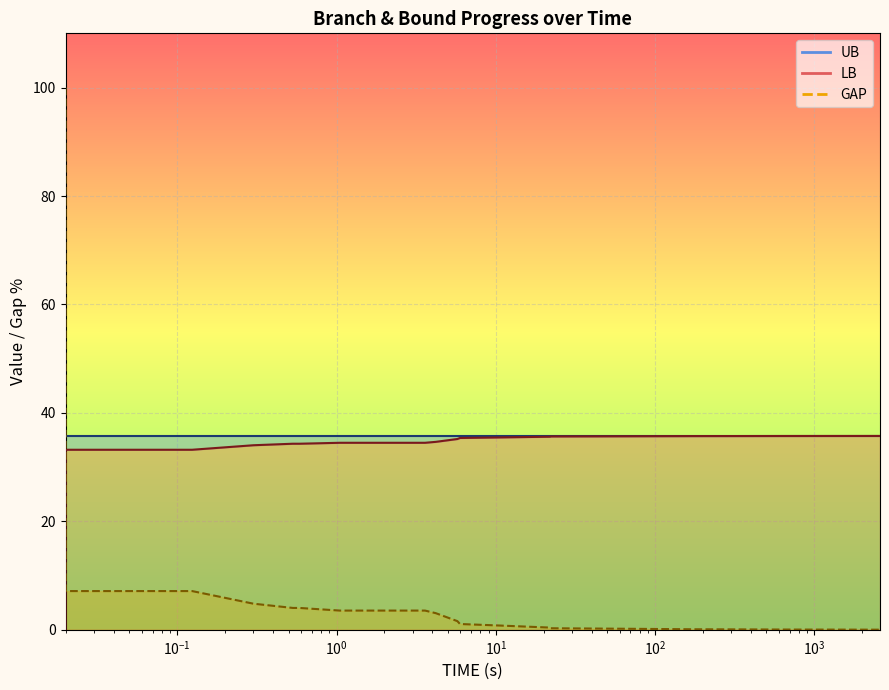

At how many categories does at least one series exceed 61?

1